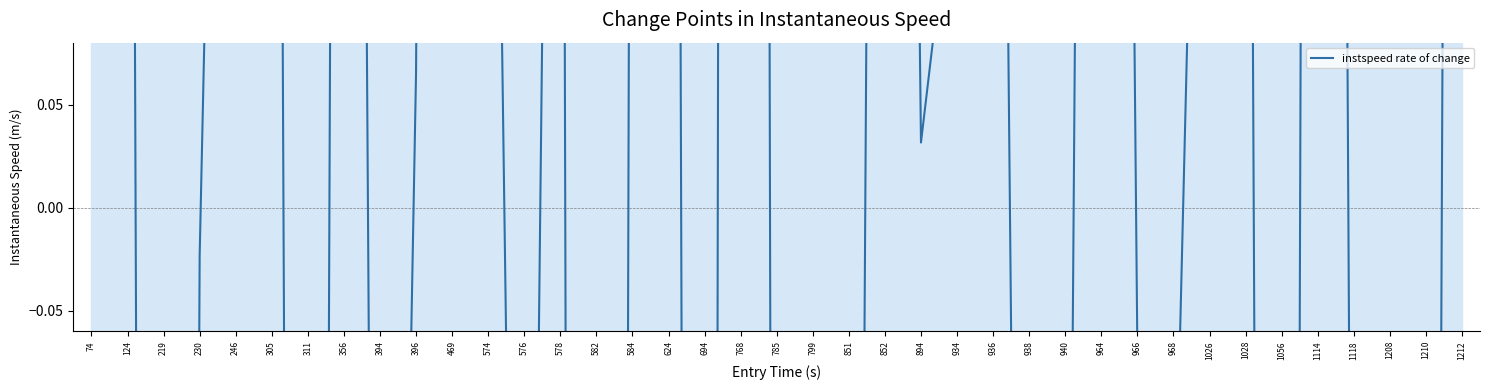

What is the difference between the maximum and minimum values?

11.6